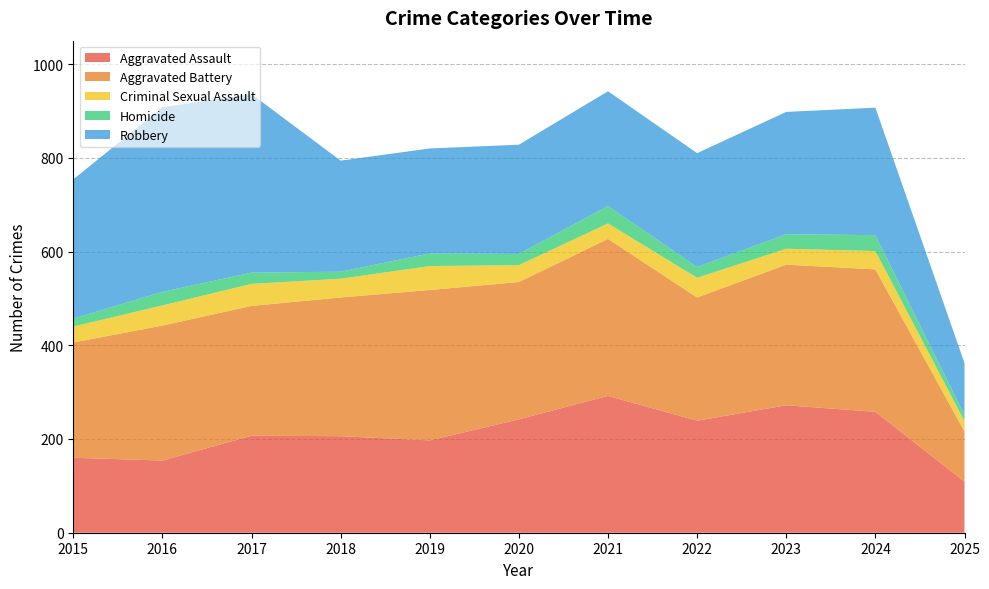

Reading left to right, transcribe all the data shown in this chart.

Aggravated Assault: 160	154	207	206	197	242	292	239	272	258	109
Aggravated Battery: 246	288	277	296	321	293	335	263	300	304	107
Criminal Sexual Assault: 34	43	47	40	51	36	33	42	34	39	22
Homicide: 17	29	24	15	27	24	37	23	31	34	13
Robbery: 297	394	381	237	224	233	245	243	261	272	111